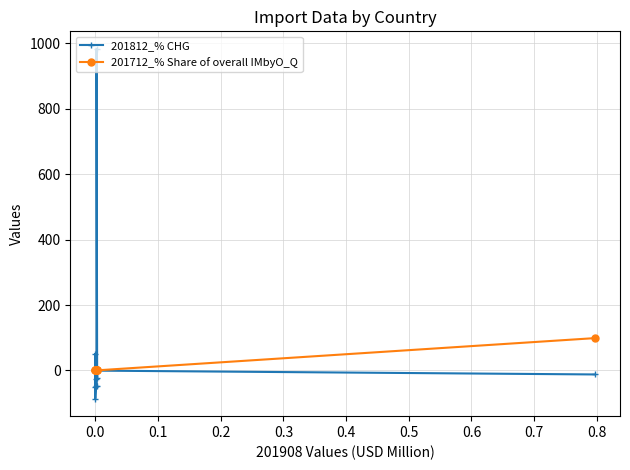

Which series has the largest total across all categories?

201812_% CHG